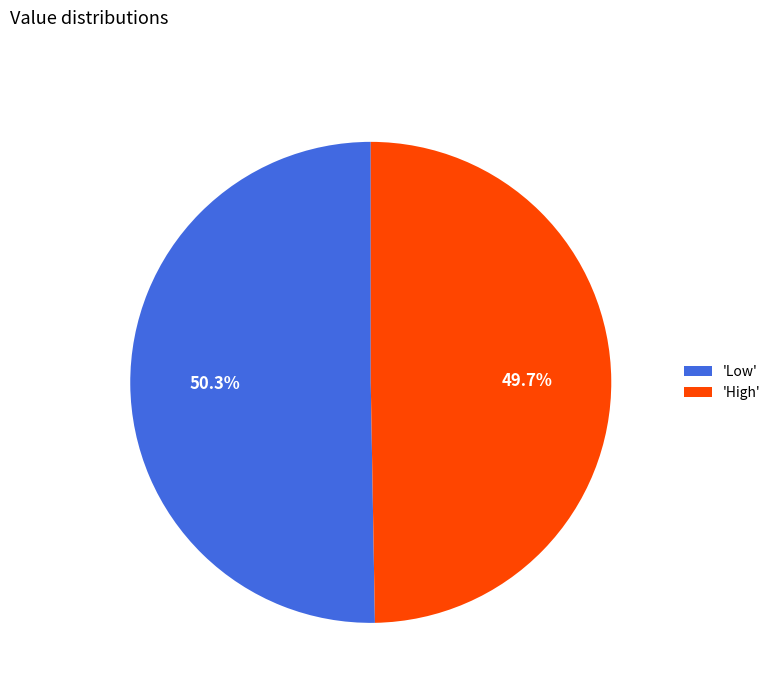

What is the ratio of the value at 'Low' to the value at 'High'?

1.0